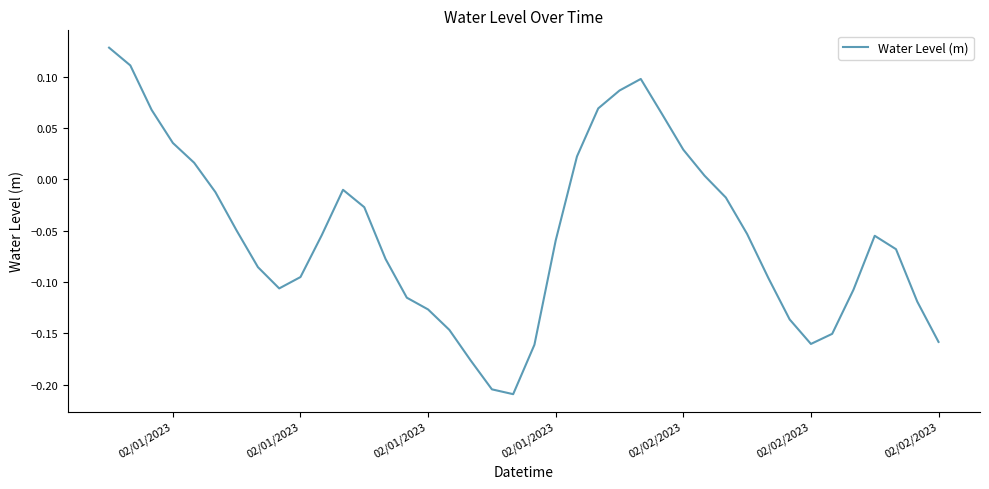

What is the difference between the maximum and minimum values?

0.3